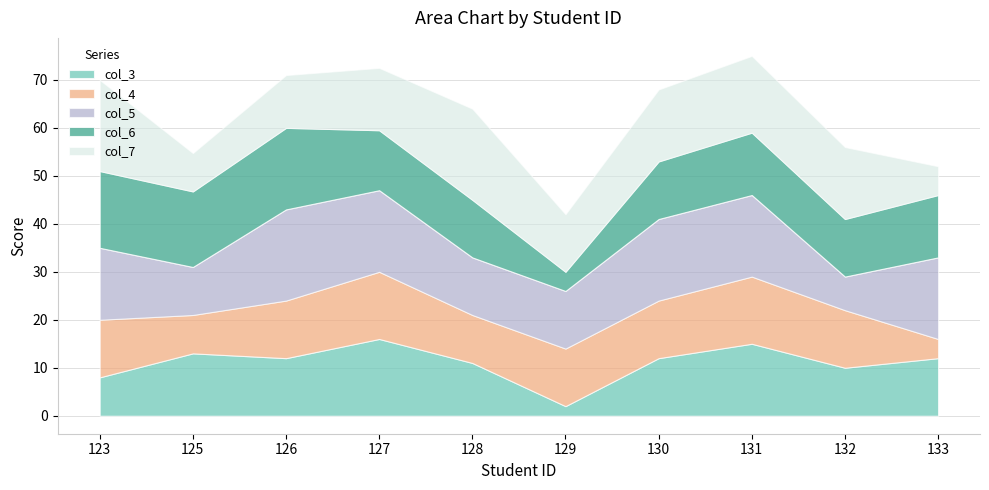

What are all the series names shown in the legend?

col_3, col_4, col_5, col_6, col_7